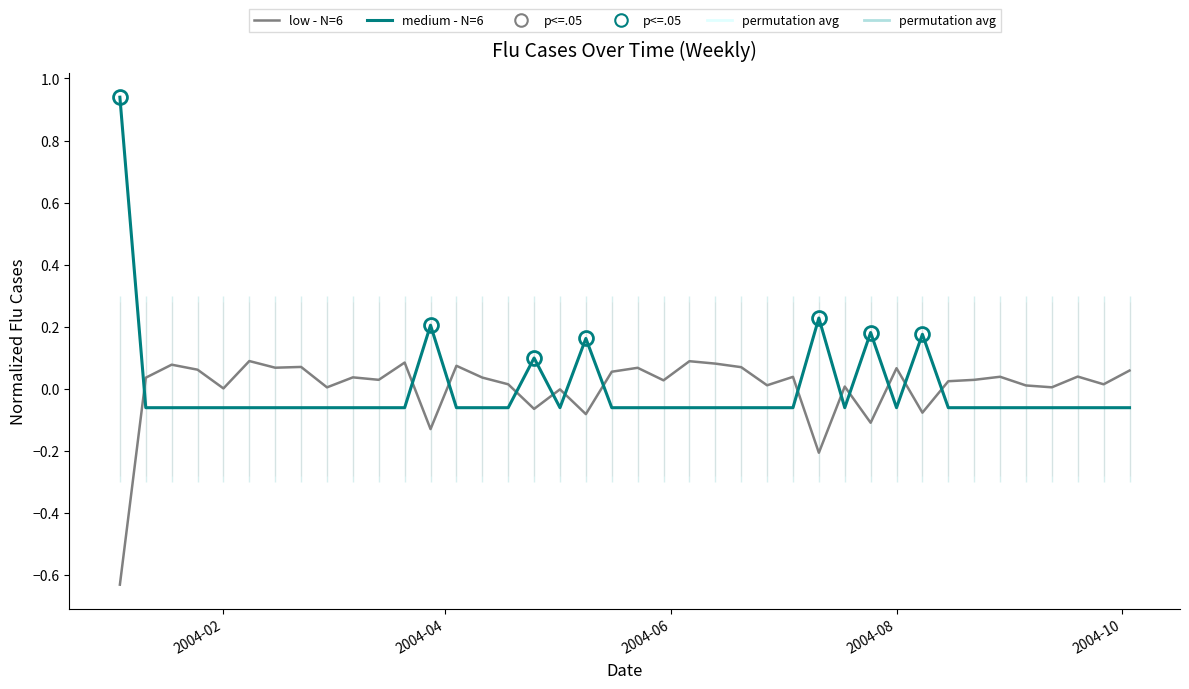

What is the minimum value for low - N=6?

-0.6